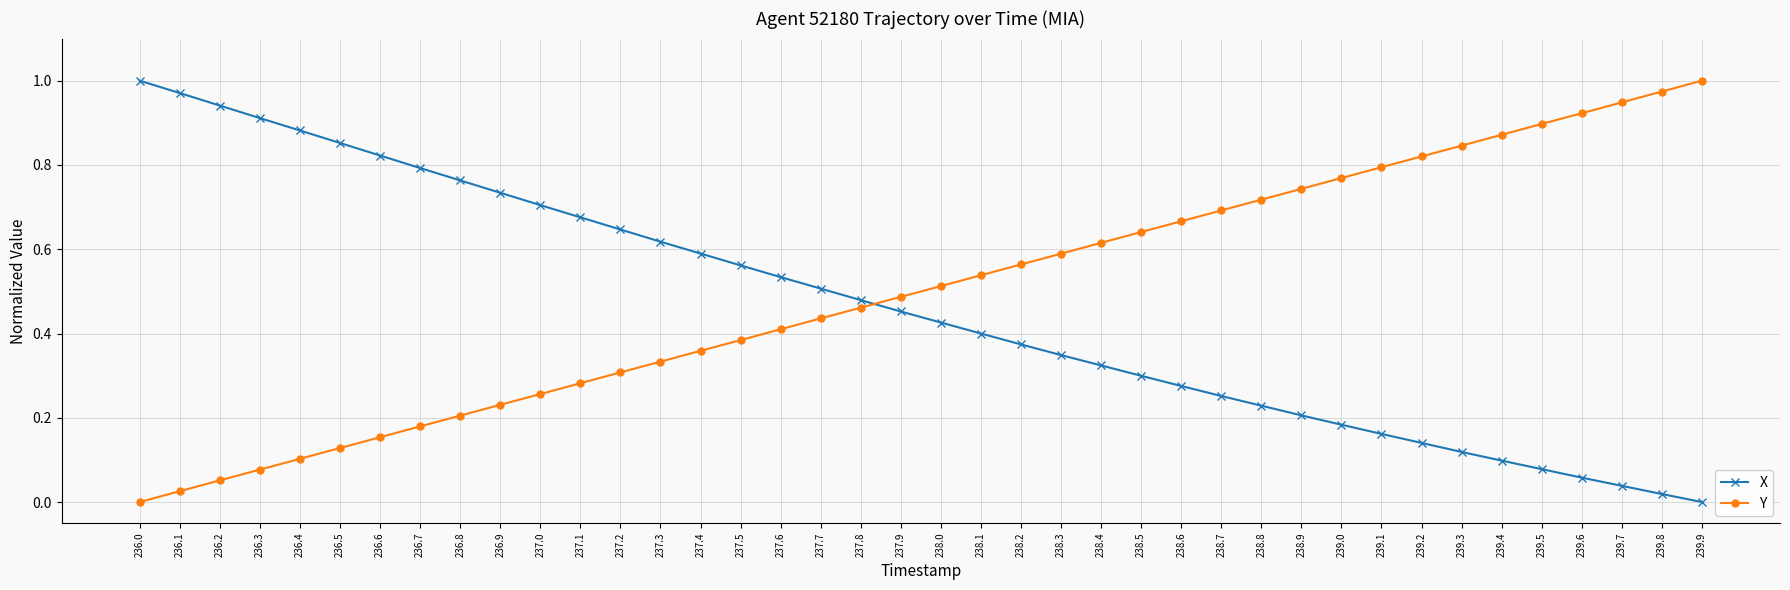

What are all the series names shown in the legend?

X, Y